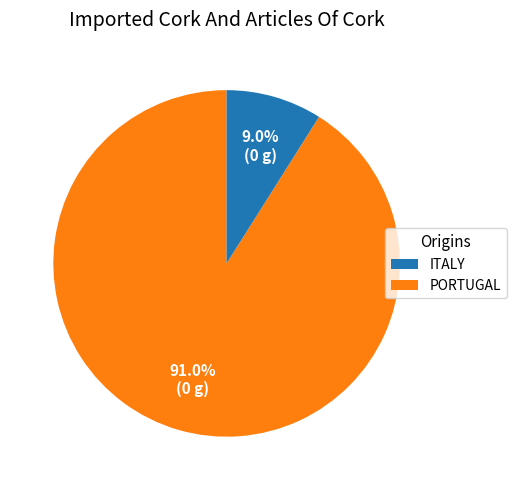

Is there a majority slice in this chart?

Yes